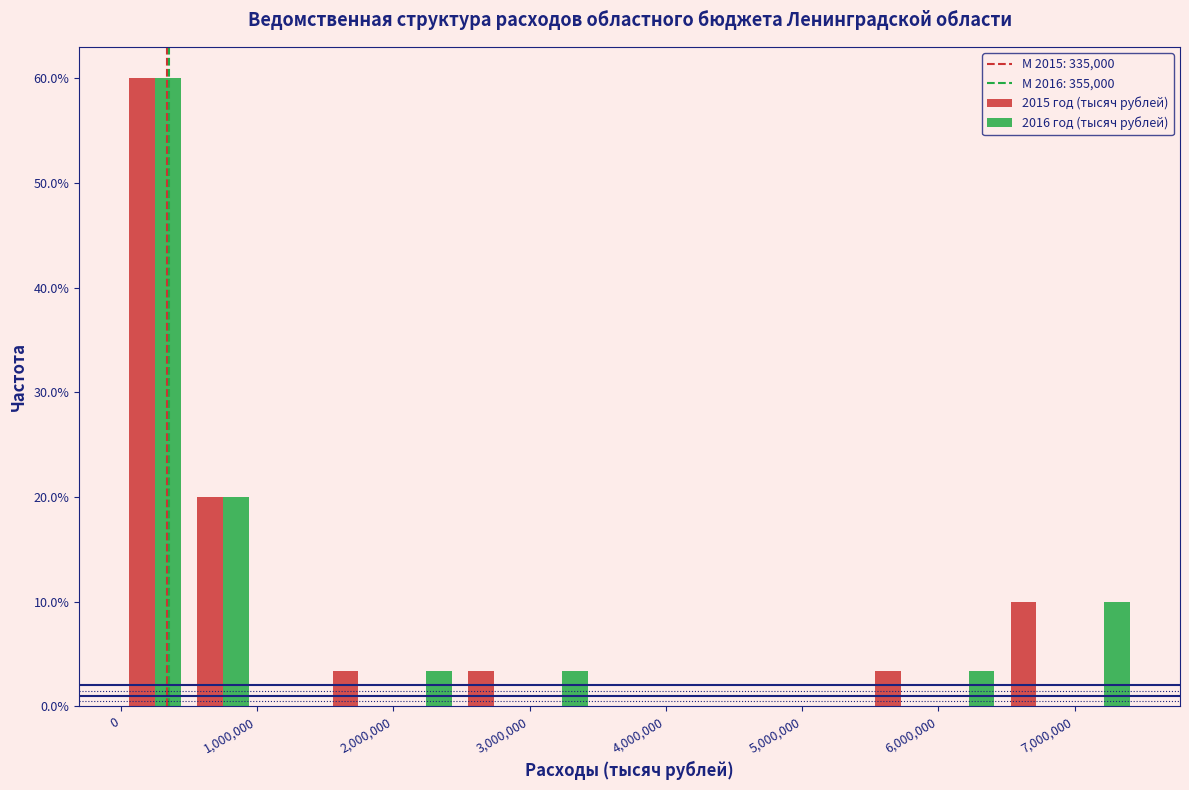

In the 2015 год (тысяч рублей) series, which range on the x-axis has the tallest bar?

0 to 500000